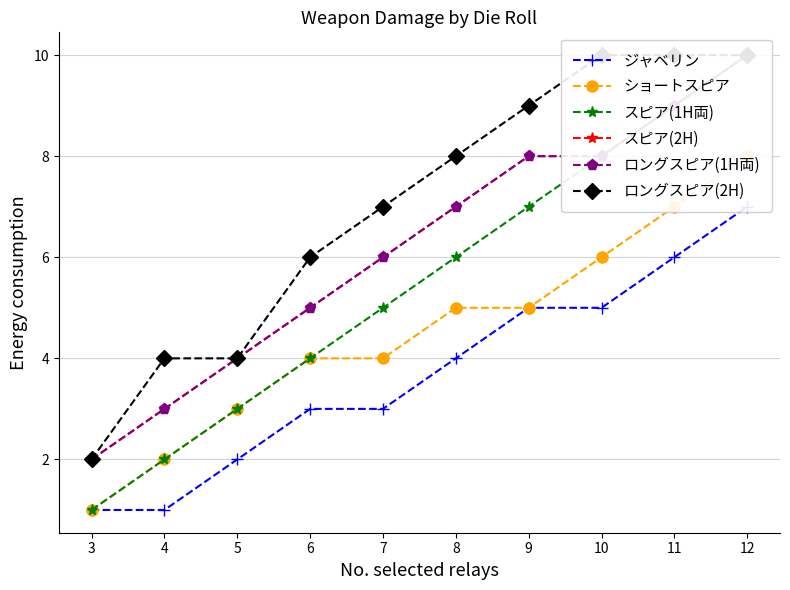

At which label does ロングスピア(1H両) first exceed 7?

9